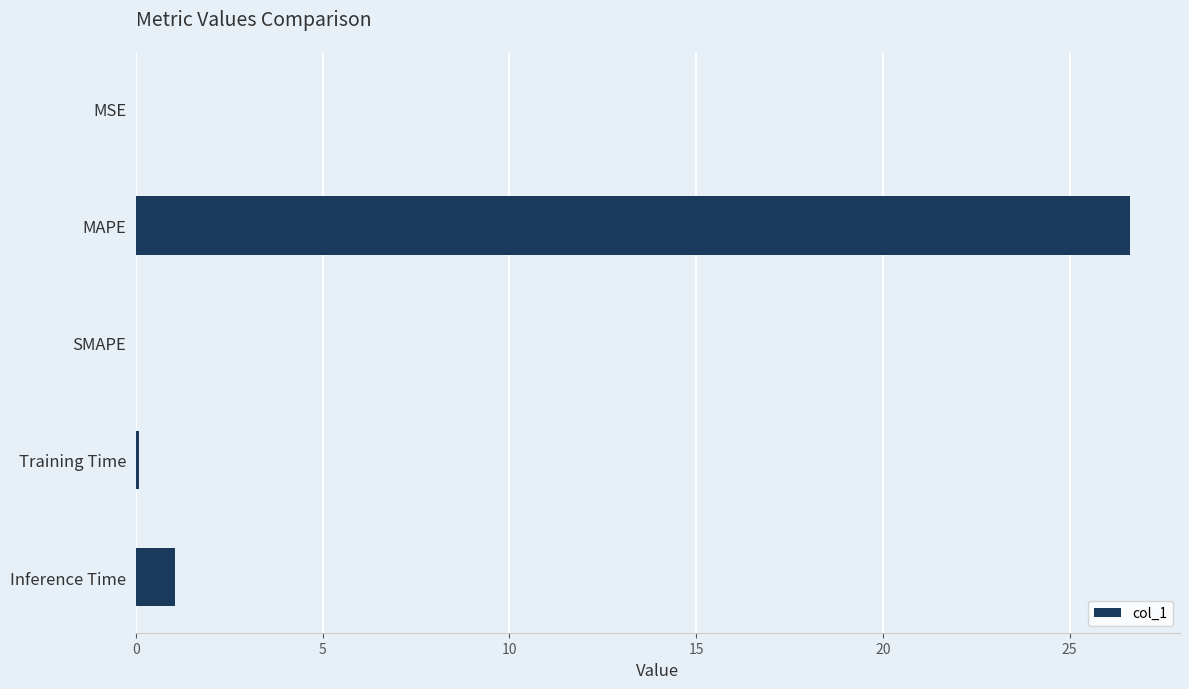

What is the sum of all values?

27.8